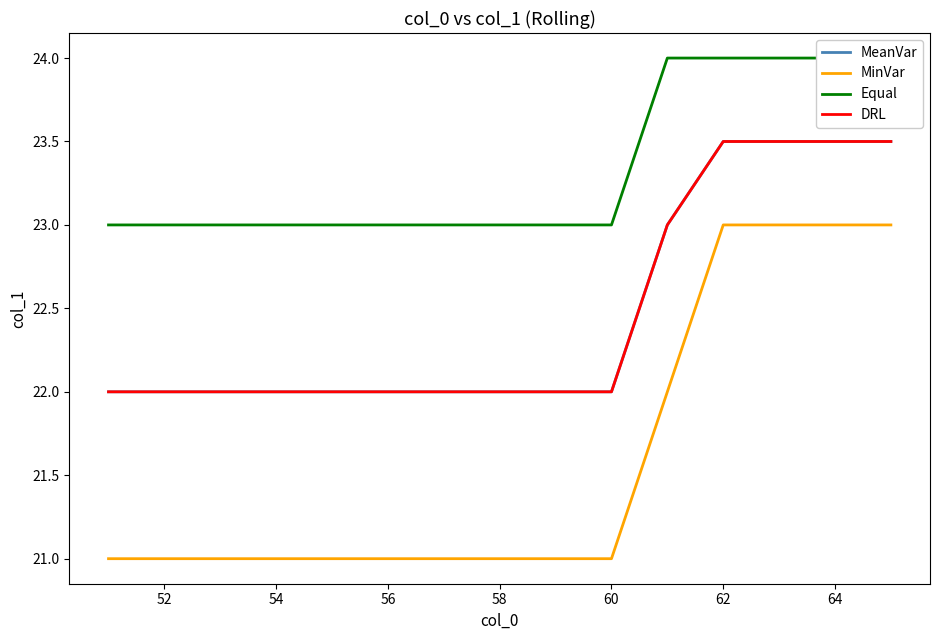

The DRL series shows 22.0 at 54. True or false?

True